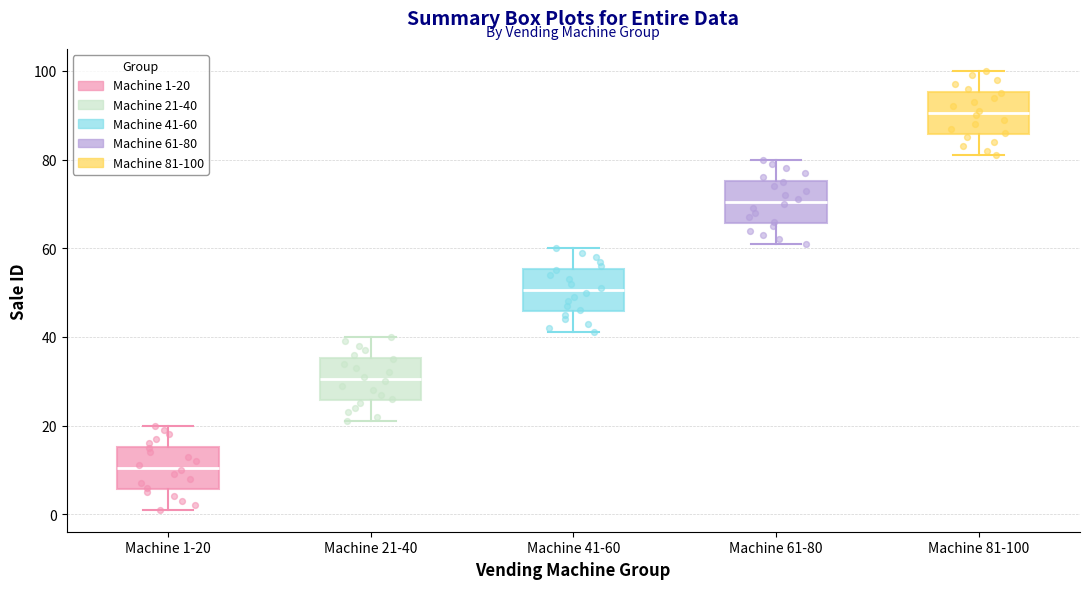

Where is the lower edge of the box for Machine 81-100 on the y-axis? The values are not printed on the chart, so give them approximately, as read against the axis.

86